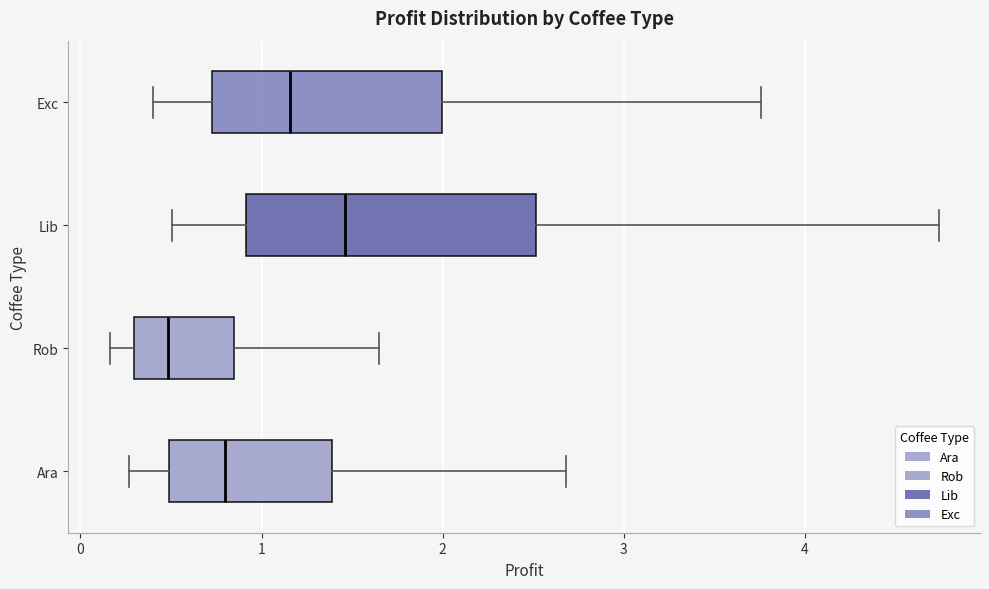

Which box has the furthest to the left median line?

Rob